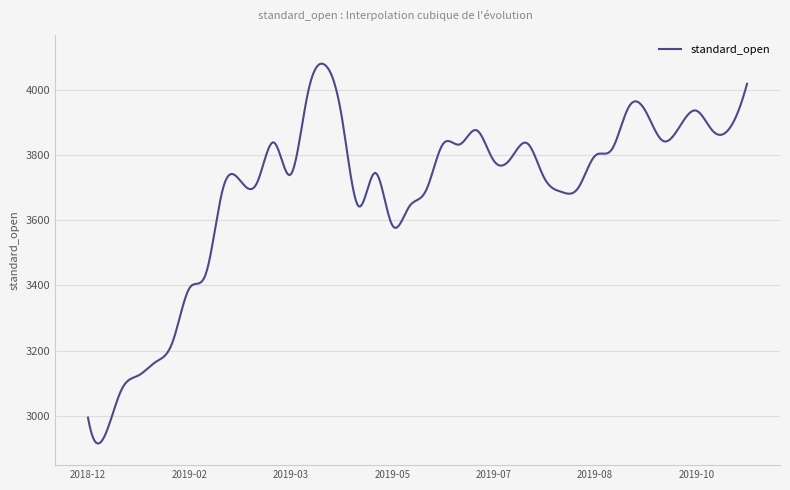

What is the smallest value displayed?

2915.4